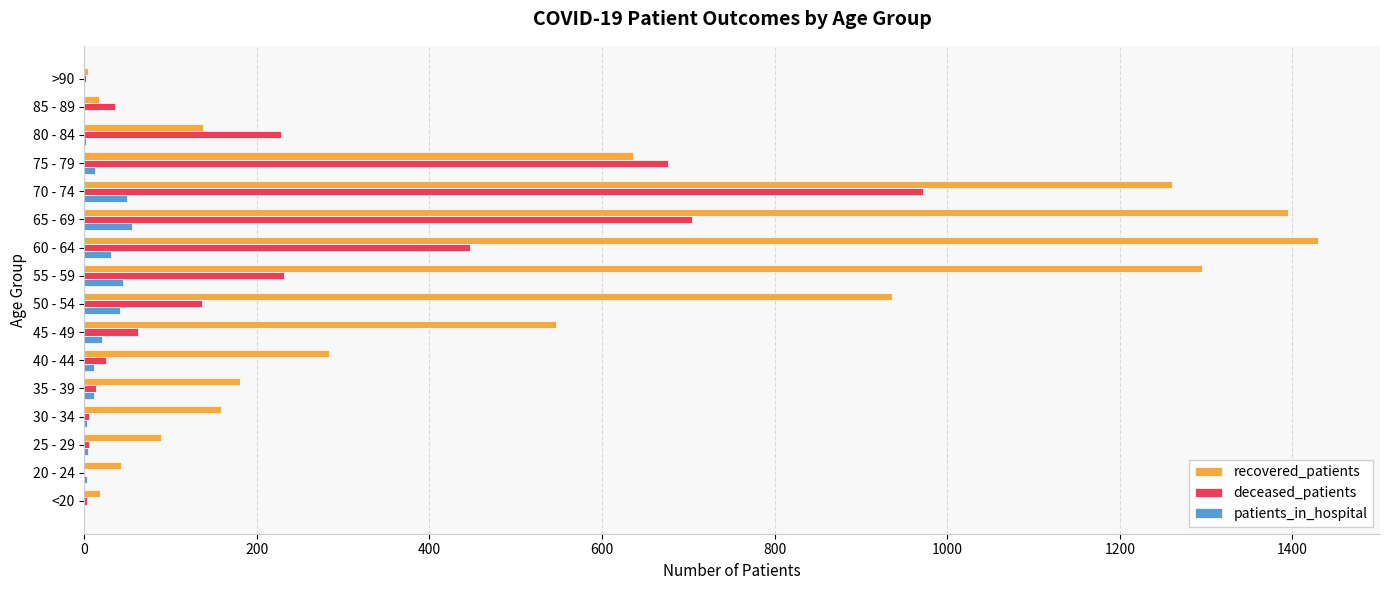

What are all the series names shown in the legend?

recovered_patients, deceased_patients, patients_in_hospital